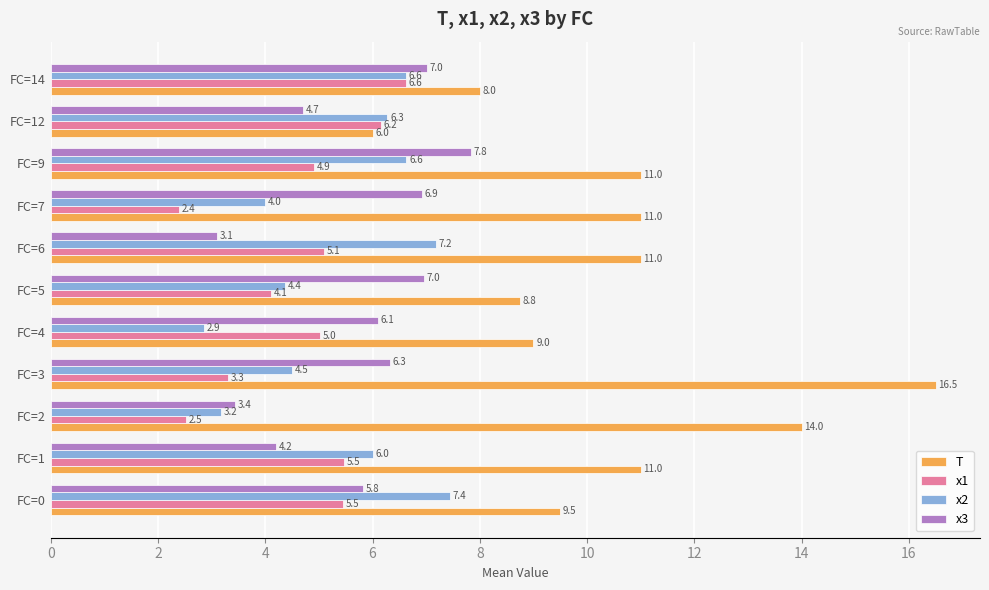

Which series has the widest spread of values?

T